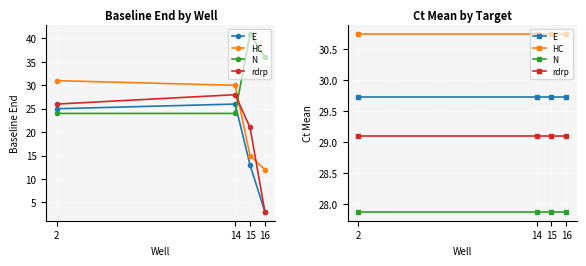

Reading left to right, transcribe all the data shown in this chart.

E: 2=29.7	14=29.7	15=29.7	16=29.7
HC: 2=30.7	14=30.7	15=30.7	16=30.7
N: 2=27.9	14=27.9	15=27.9	16=27.9
rdrp: 2=29.1	14=29.1	15=29.1	16=29.1